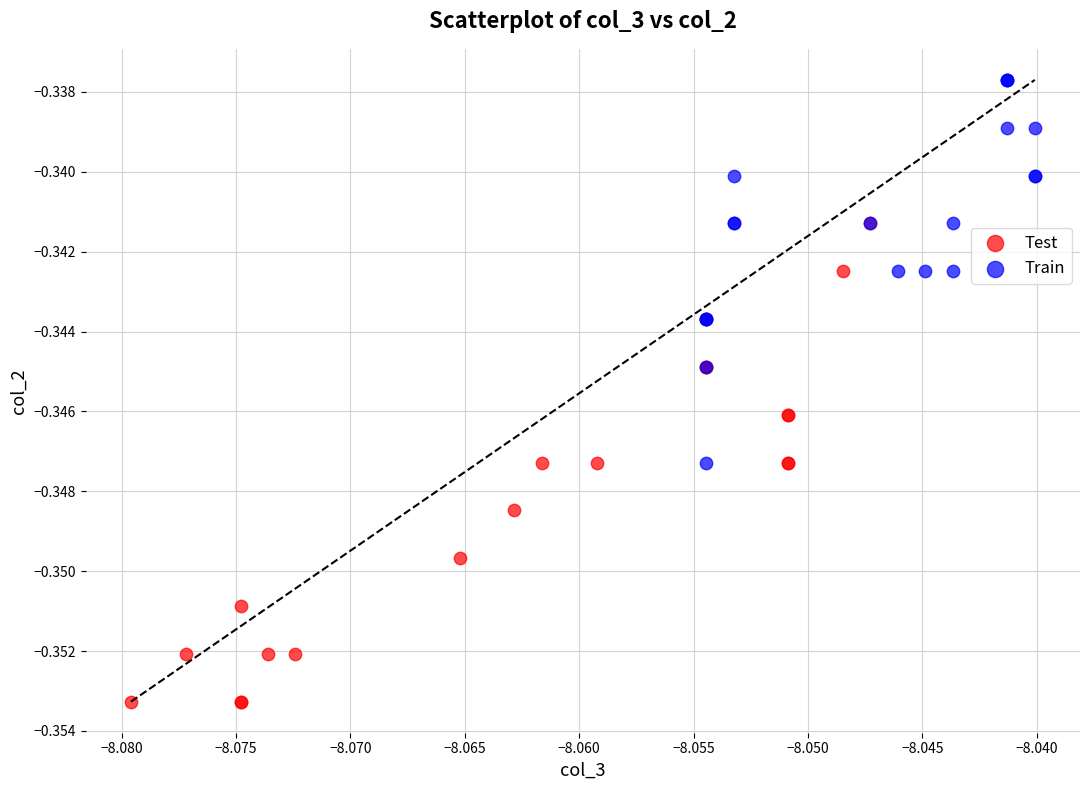

Which series contains the lowest Y value?

Test